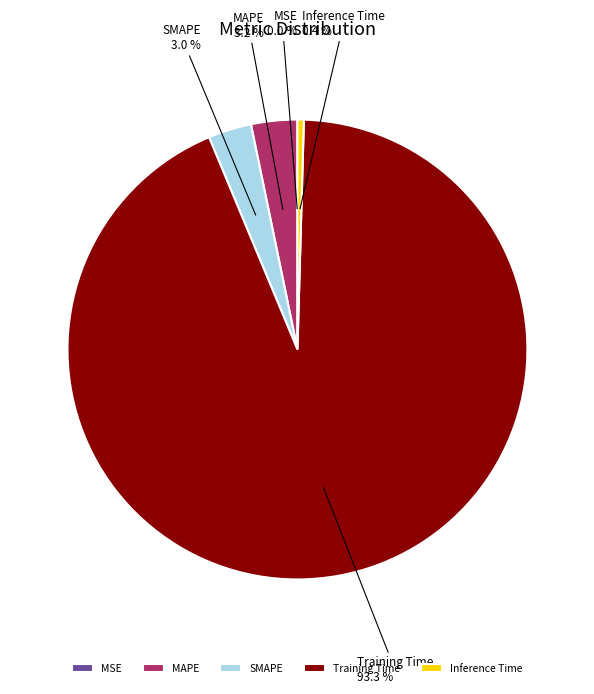

Which category has the biggest portion of the pie?

Training Time